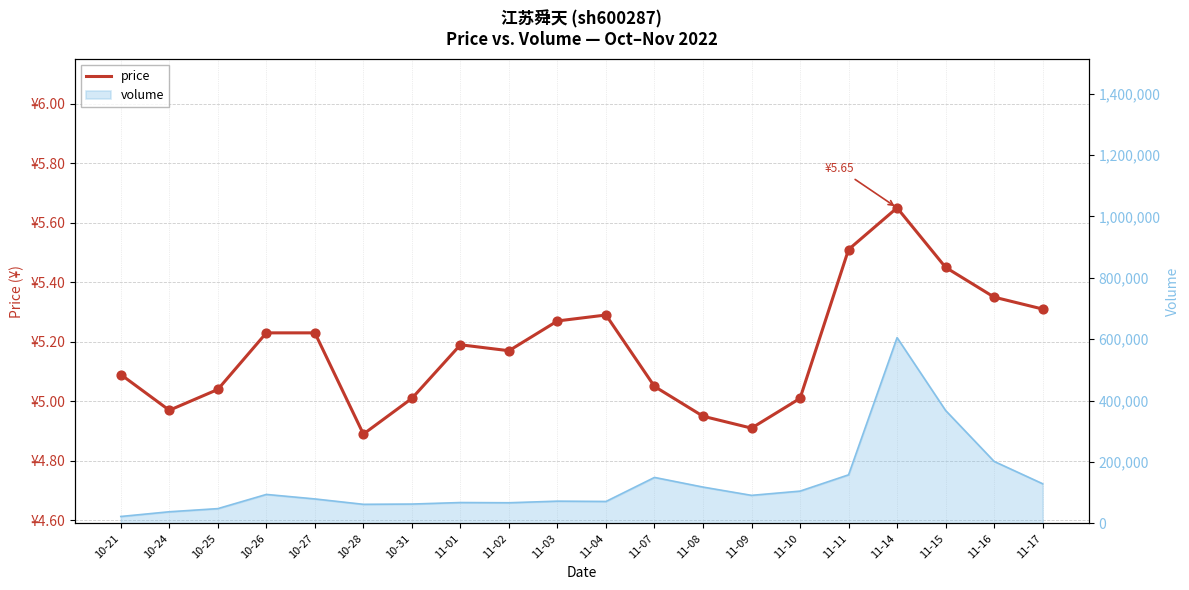

Which has a higher value, 11-11 or 11-10?

11-11